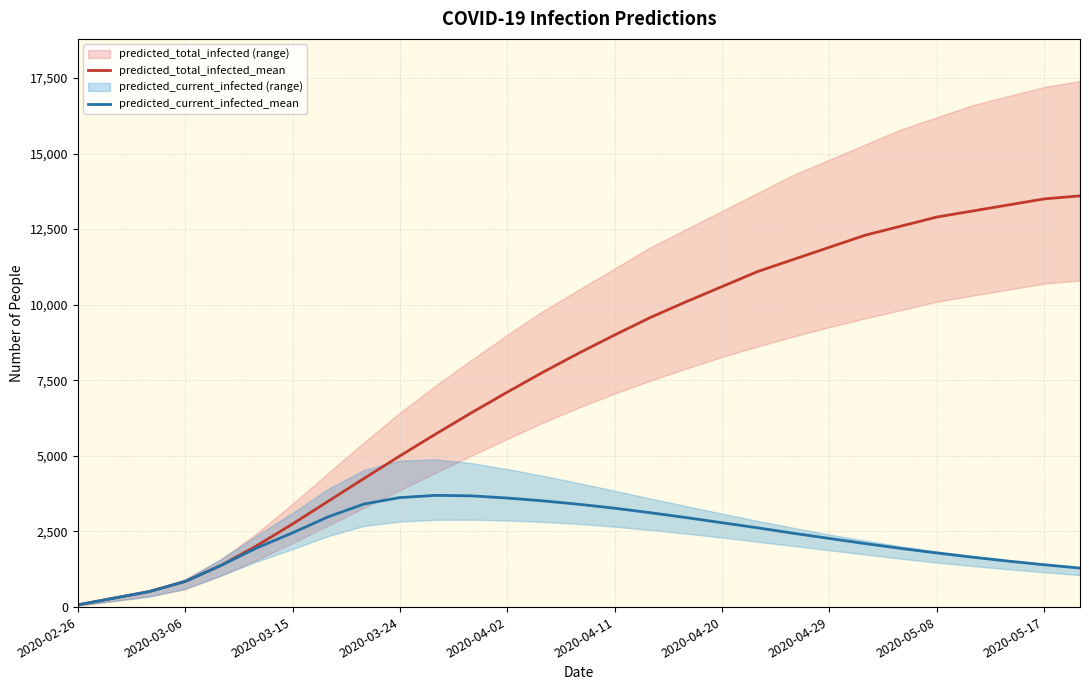

At 11, list the series in order from largest to smallest.

predicted_total_infected_mean, predicted_current_infected_mean